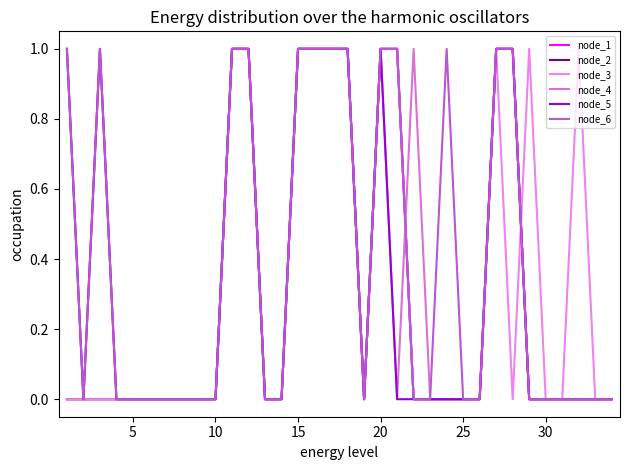

Does the chart display data point markers on the line(s)?

No